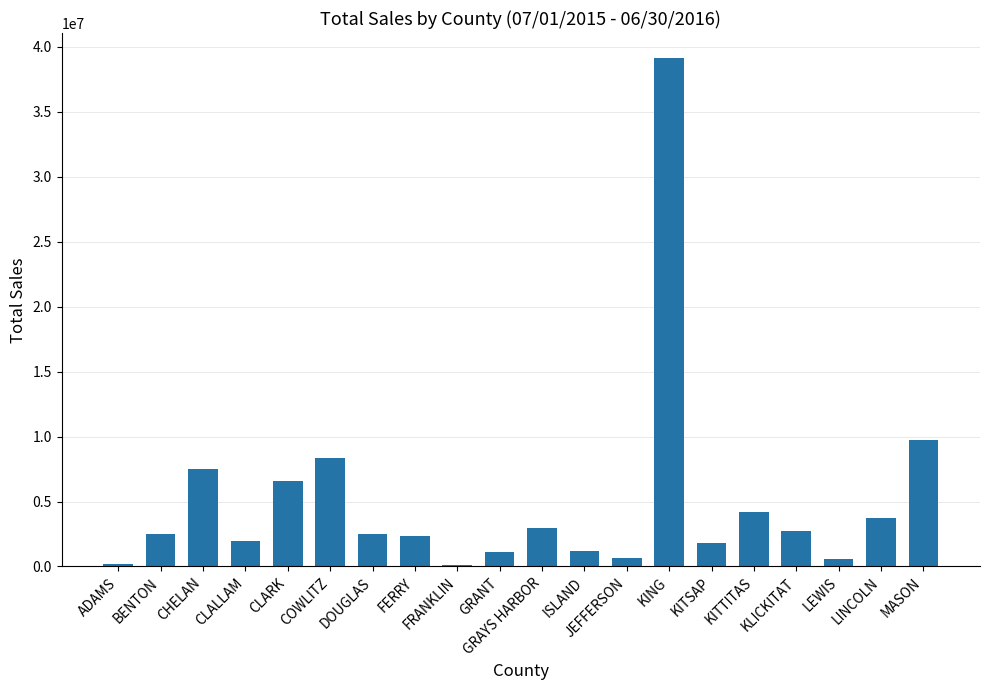

What is the greatest value displayed?

39110508.1